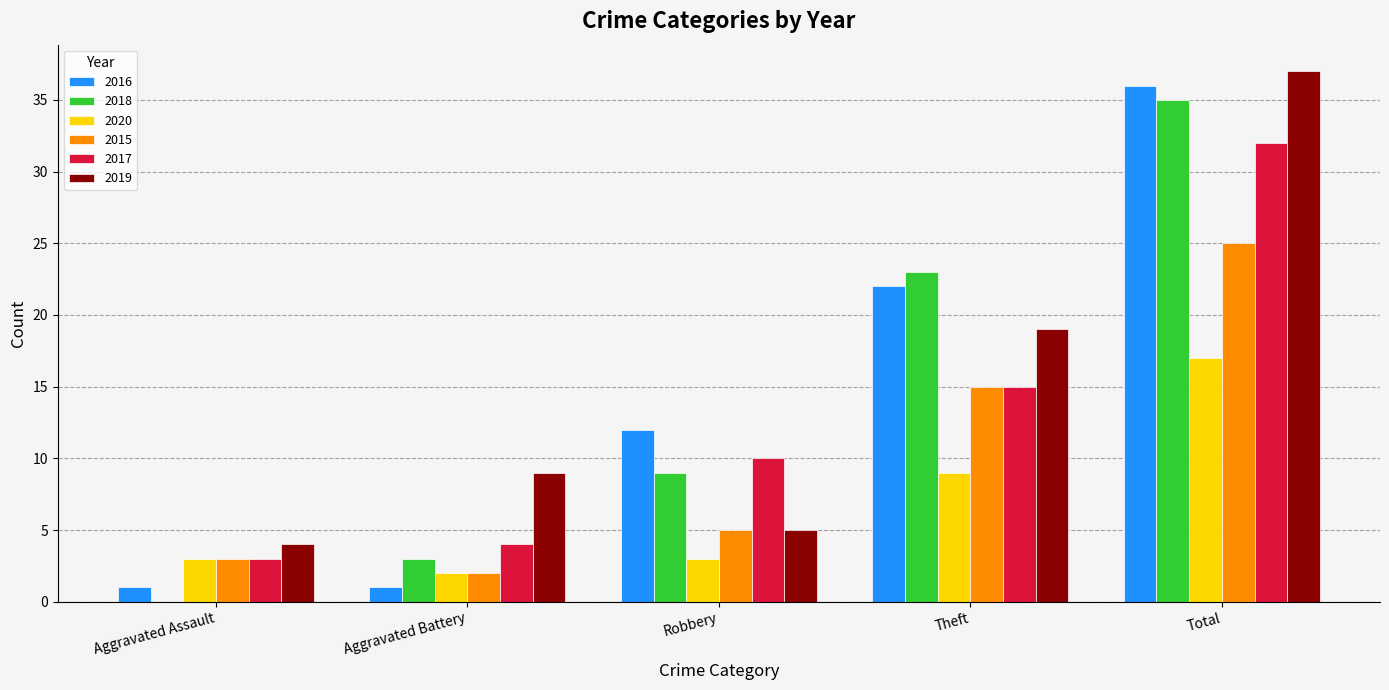

Is it true that 2016 equals 1 at Aggravated Battery?

True